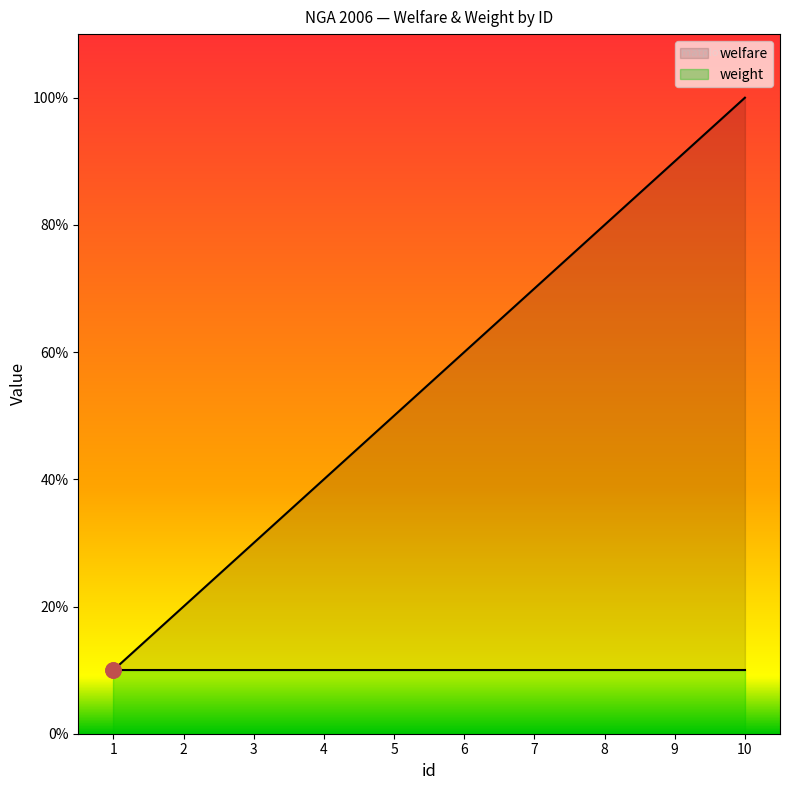

Which has a higher value, 6 or 5?

6